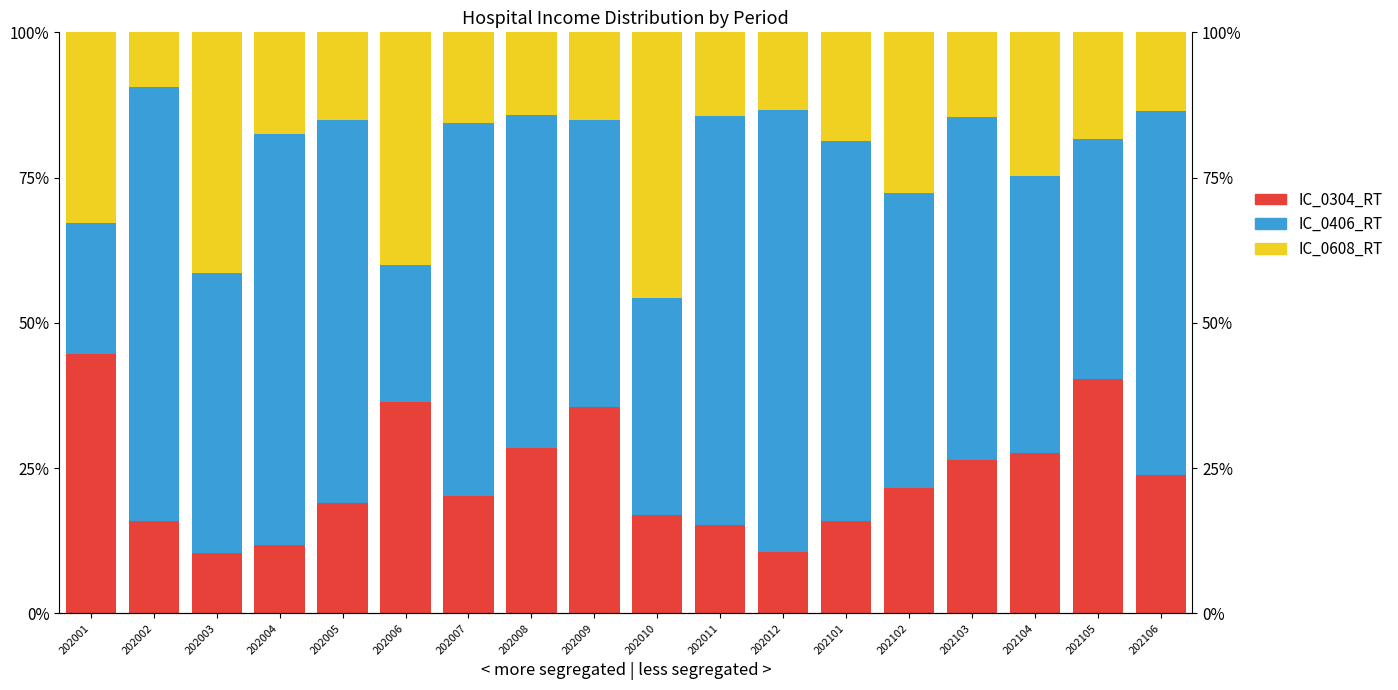

At which label does IC_0304_RT reach its minimum?

202003